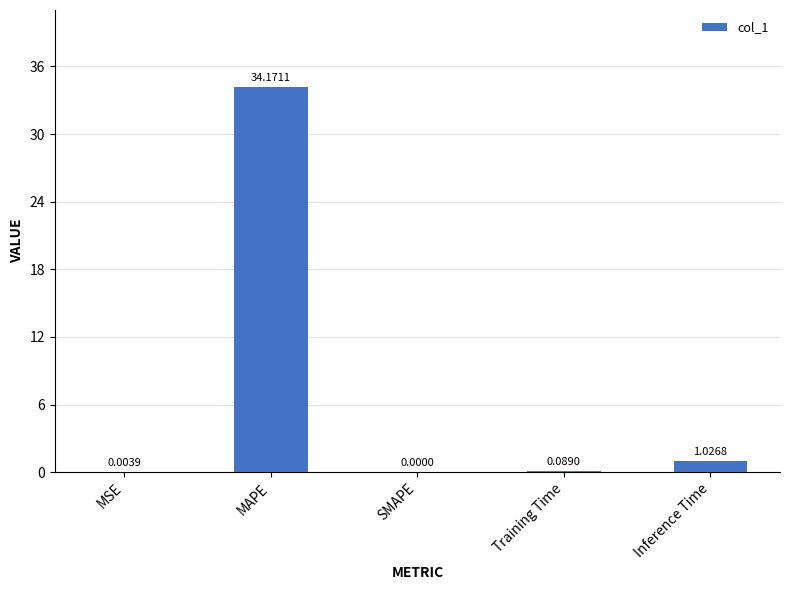

What is the maximum value shown in the chart?

34.2